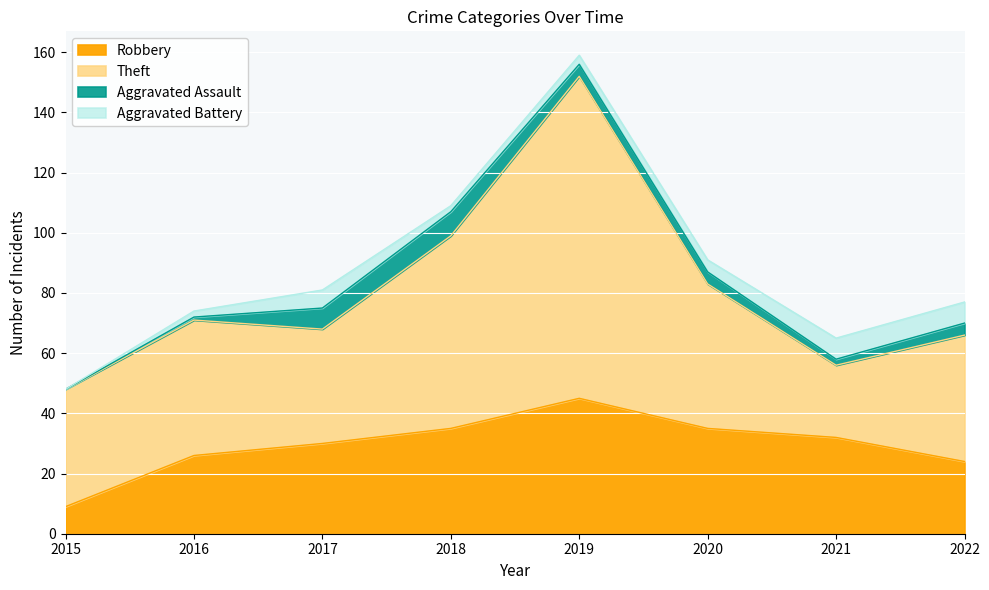

List the labels in order of Aggravated Assault value, smallest first.

2015, 2016, 2021, 2019, 2020, 2022, 2017, 2018